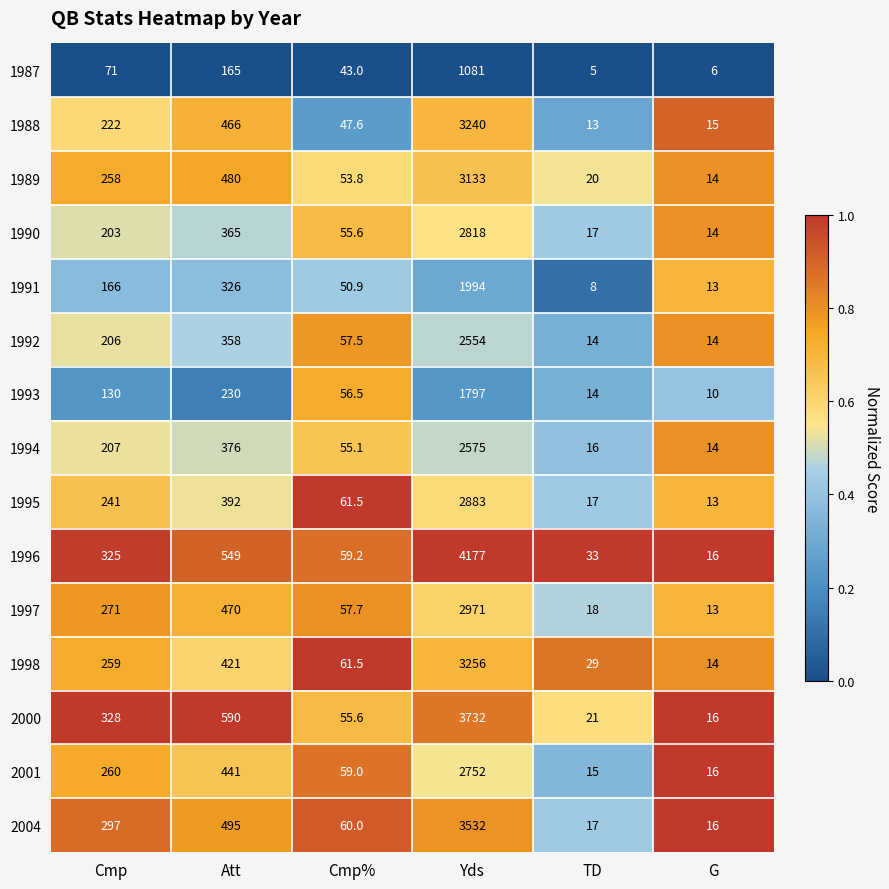

Which series has the largest total across all categories?

1996